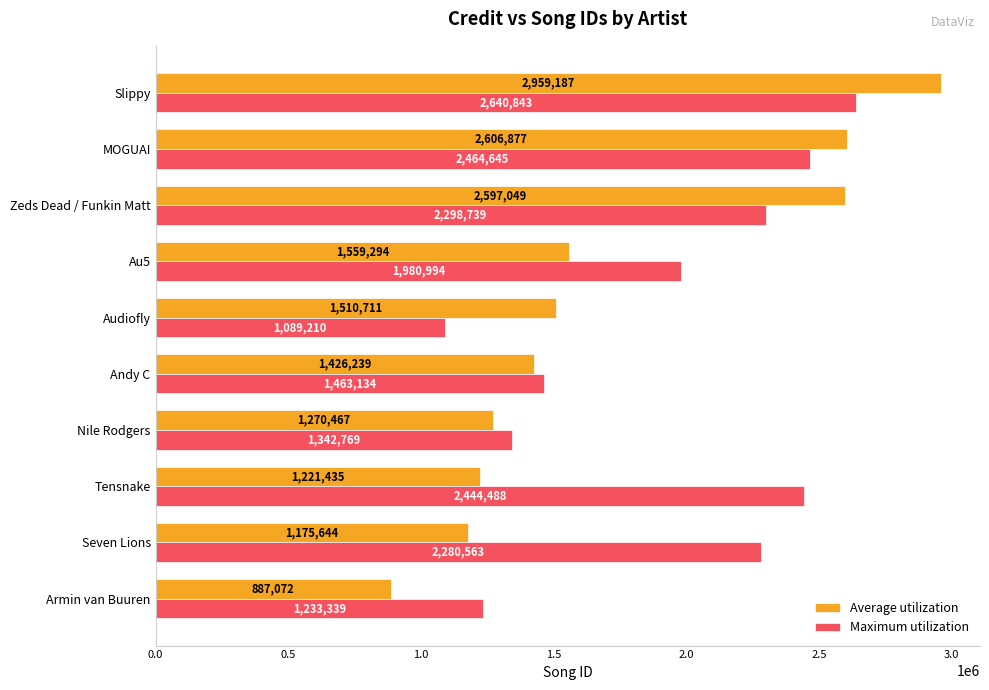

True or false: Average utilization has a value of 1426239 at Andy C.

True